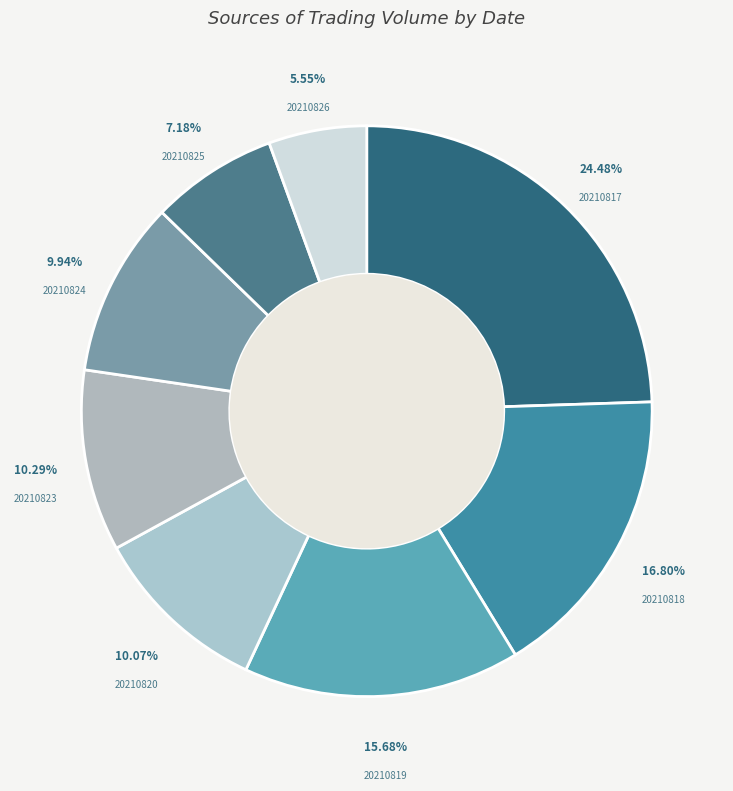

True or false: 20210826 accounts for 6% of the total.

True